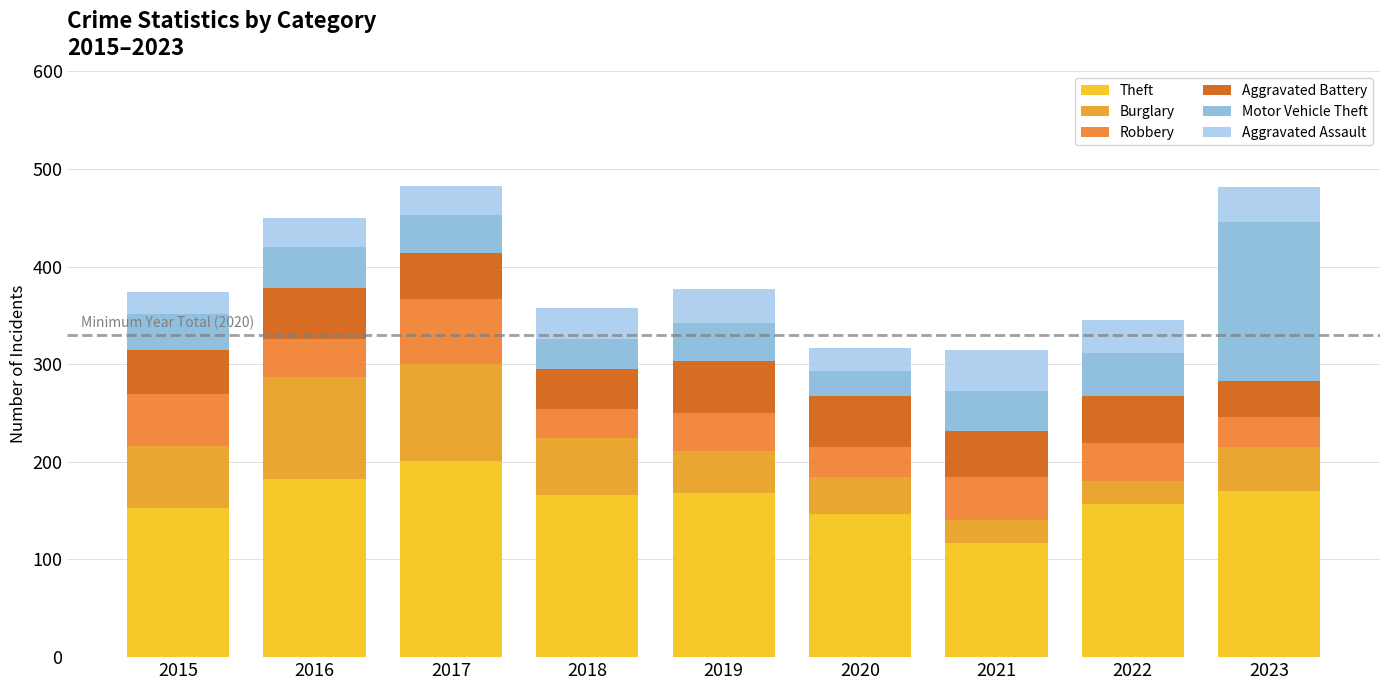

Count the number of categories in the chart.

9